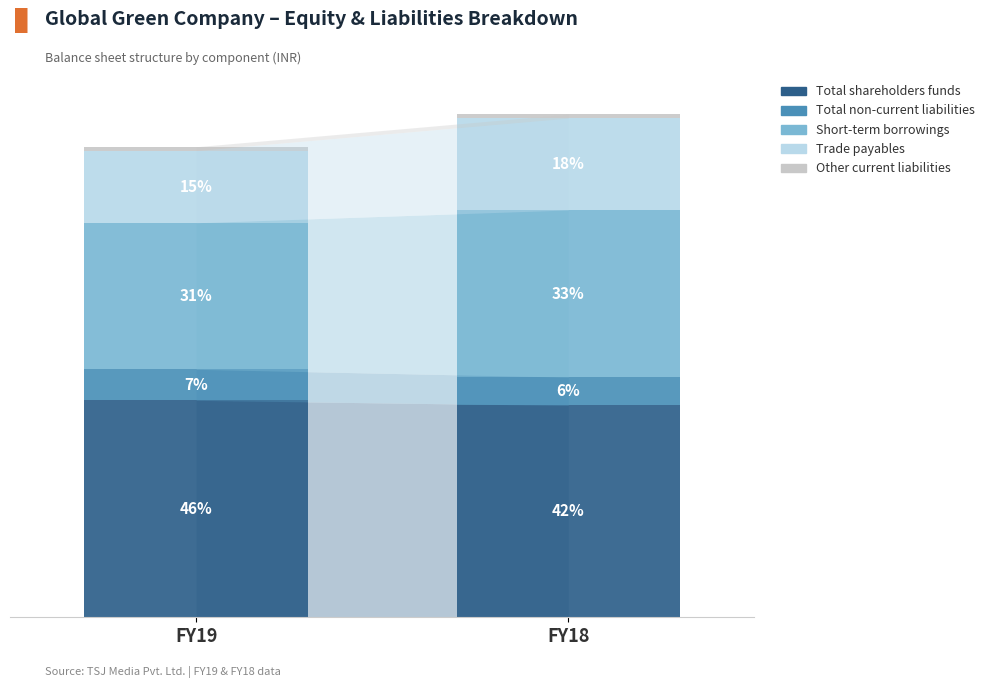

Which series has the largest total across all categories?

Total shareholders funds